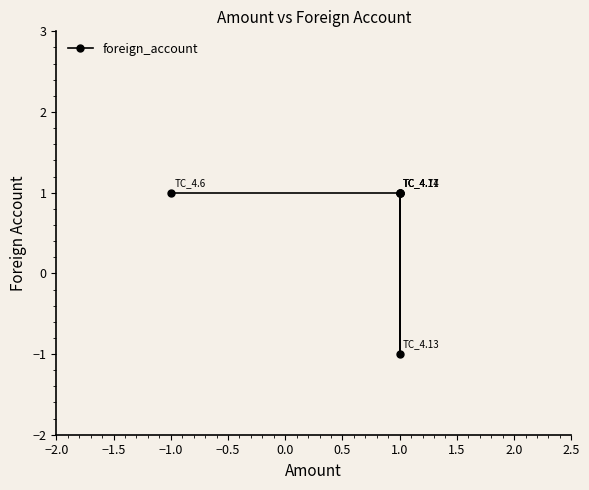

Approximately how many times larger is the value at 1.0 compared to 1.0?

1.0